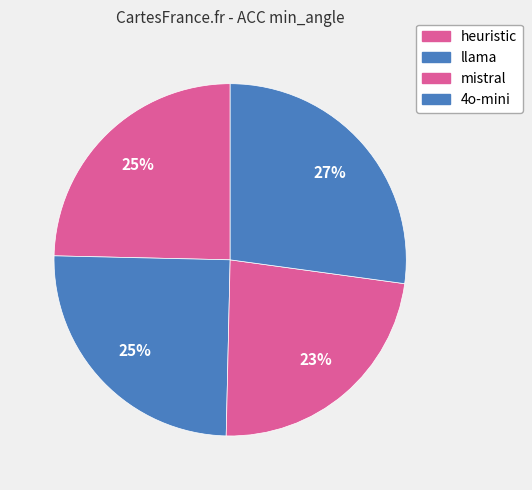

How many slices are in this pie chart?

4